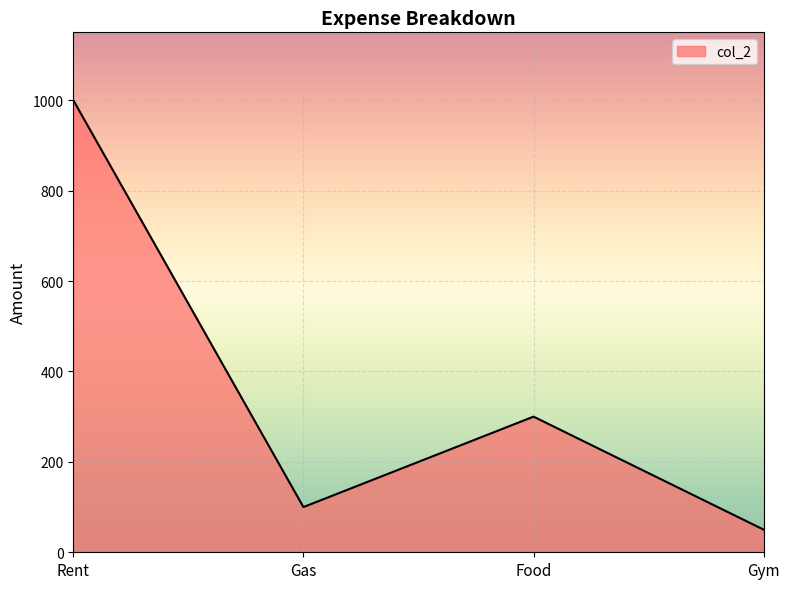

What is the sum of all values?

1450